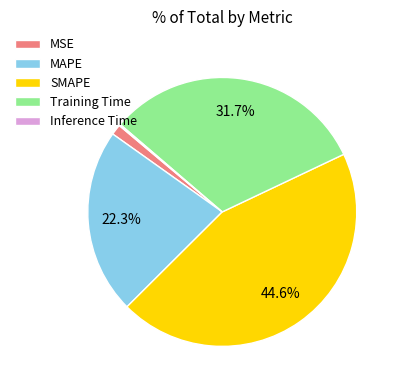

Which category has the biggest portion of the pie?

SMAPE